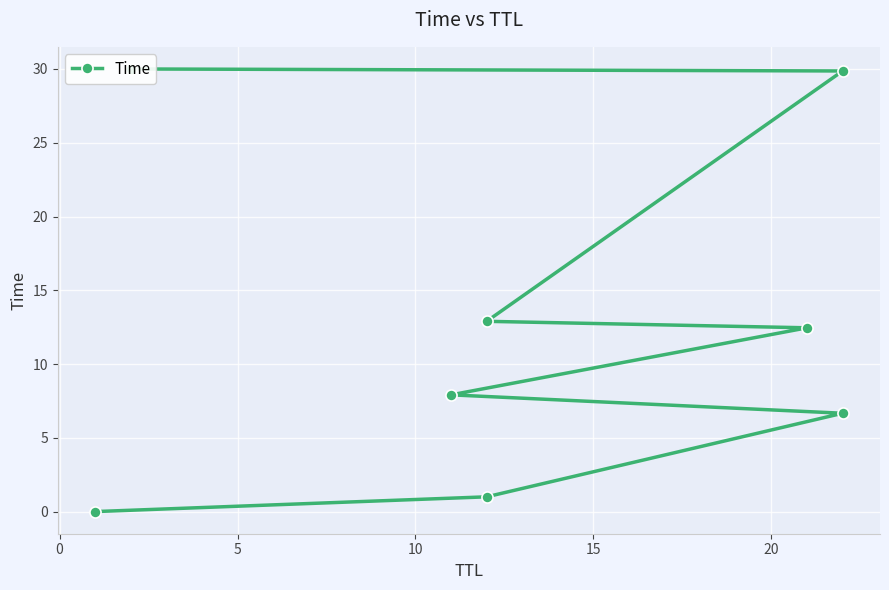

What is the value of the 4th point from the left?

7.9